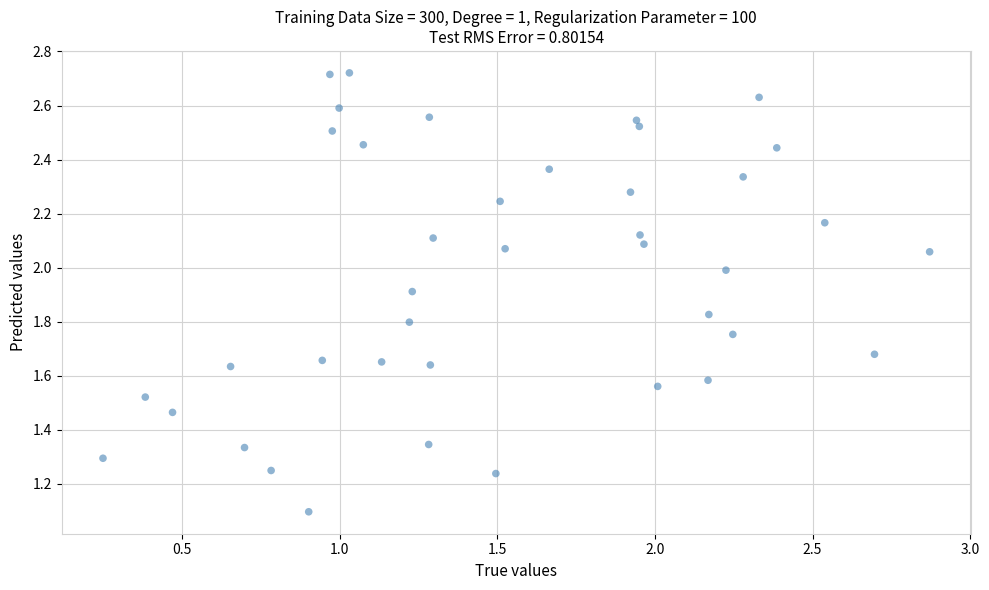

What Y value in the scatter plot is closest to 1?

1.1